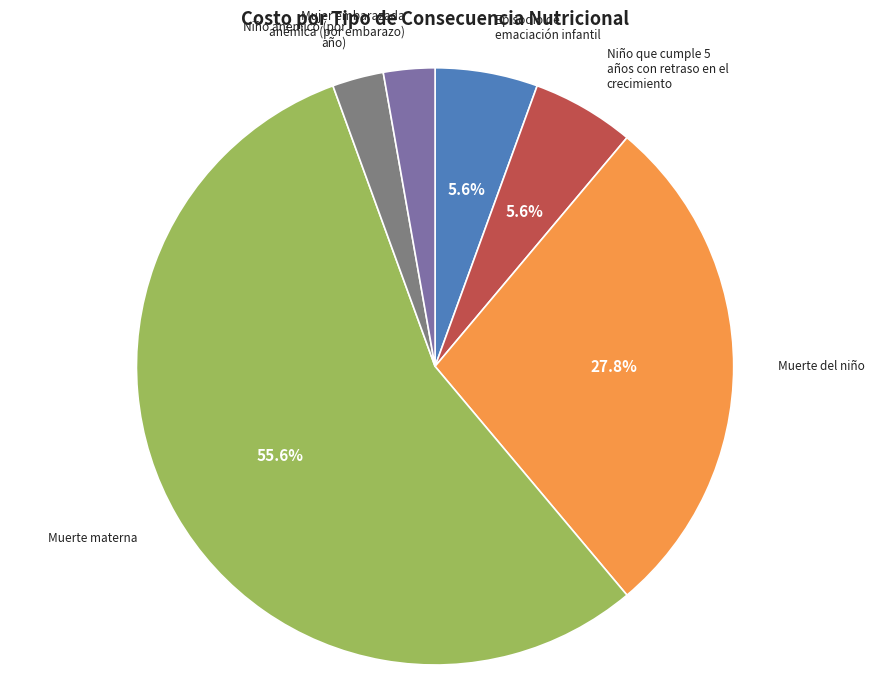

Is there a majority slice in this chart?

Yes